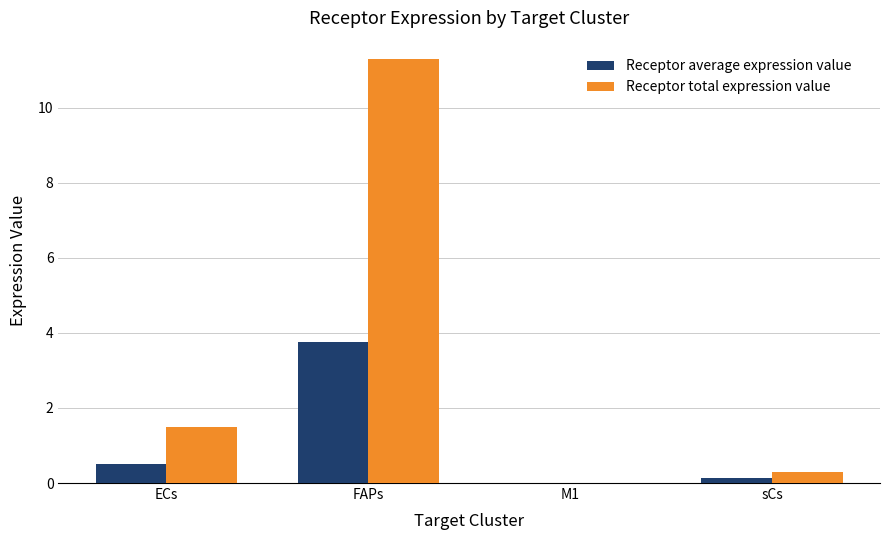

At which label does Receptor total expression value first exceed 1?

ECs